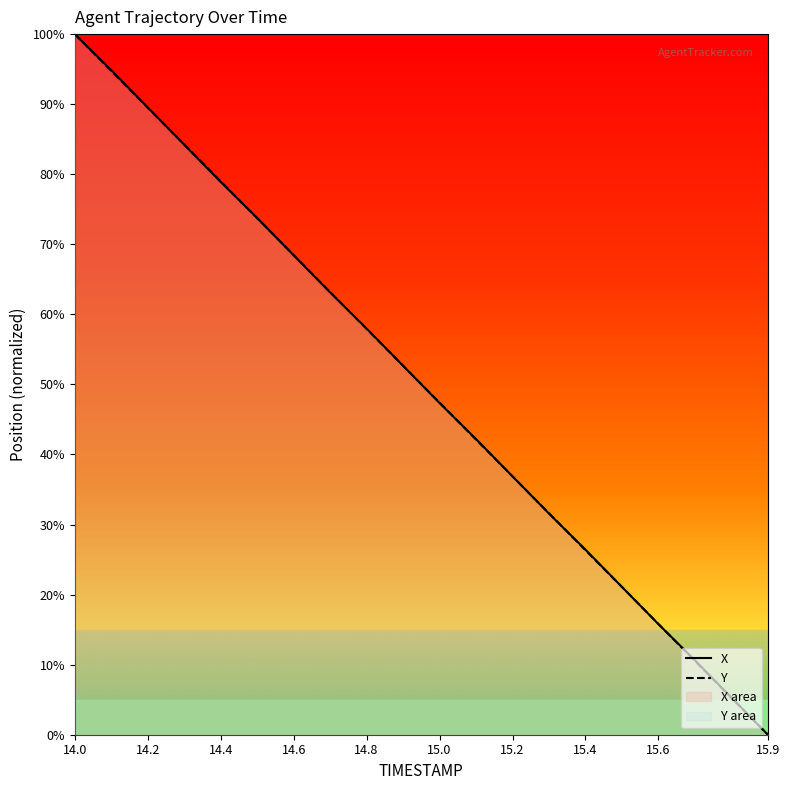

True or false: Y has a value of 45.4 at 15.9.

False